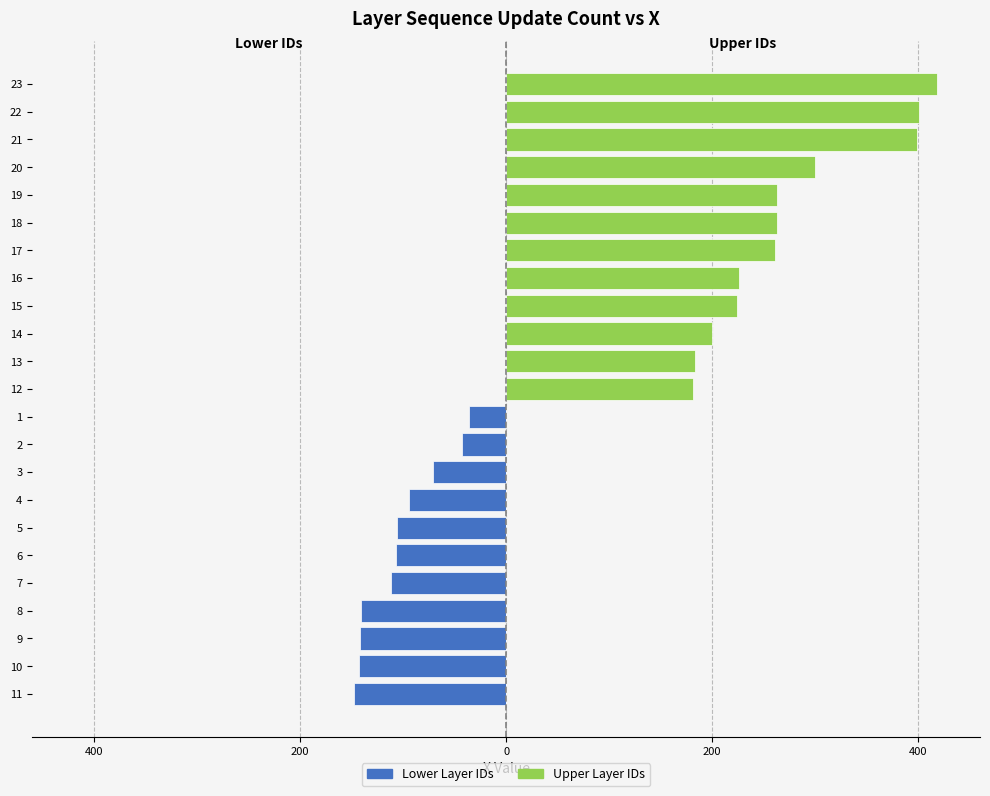

Reading left to right, extract all data points from this chart.

Lower Layer IDs: -148.2	-142.8	-141.6	-141.1	-111.4	-107.2	-106.1	-94.1	-70.8	-42.9	-36.1	0.0	0.0	0.0	0.0	0.0	0.0	0.0	0.0	0.0	0.0	0.0	0.0
Upper Layer IDs: 0.0	0.0	0.0	0.0	0.0	0.0	0.0	0.0	0.0	0.0	0.0	182.0	183.6	199.7	224.0	225.9	261.3	263.2	263.3	300.3	399.4	401.4	418.5